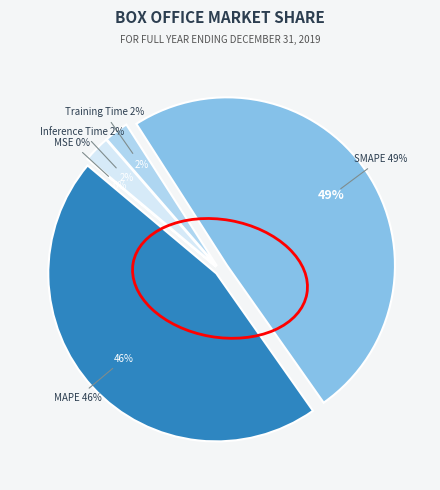

Count the number of slices in the pie.

5